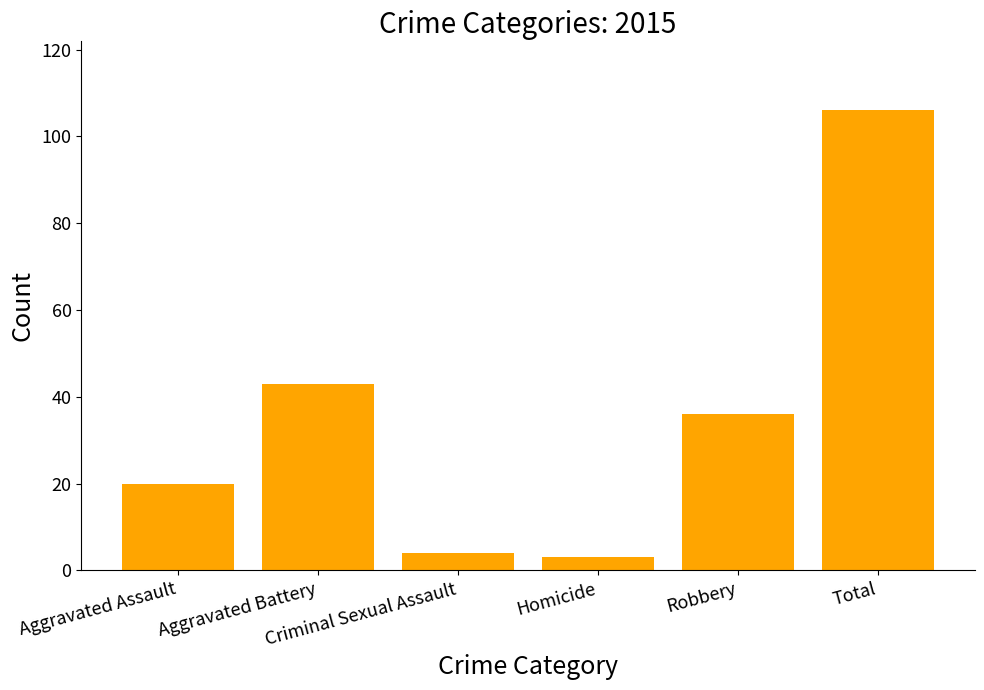

What is the difference between the maximum and second lowest values?

102